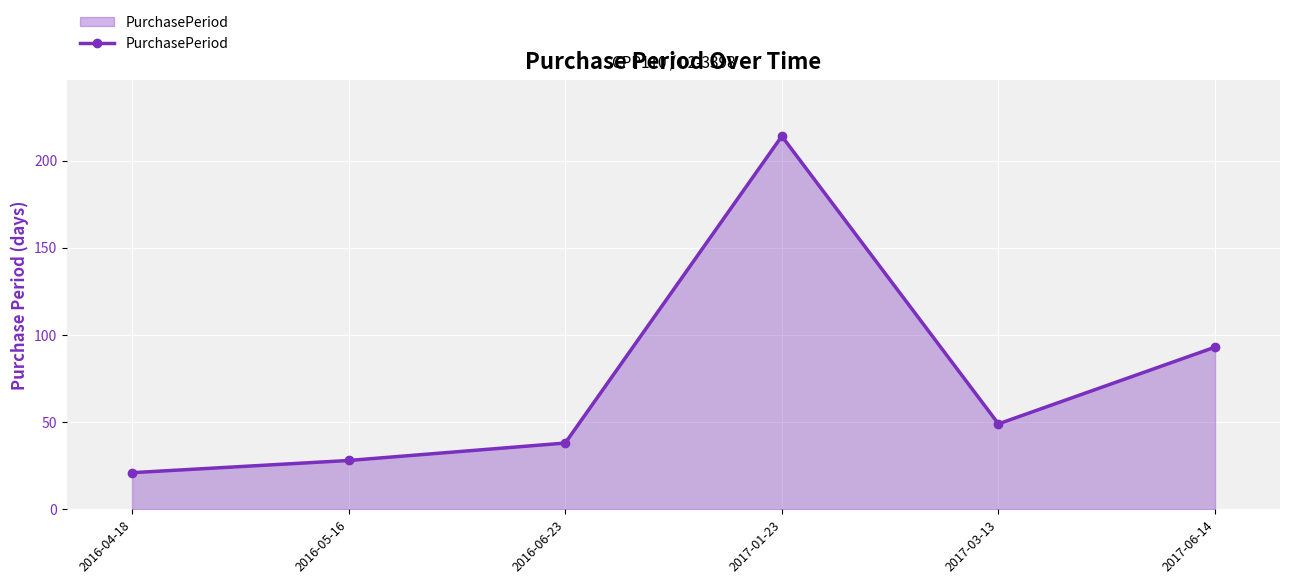

List the labels in order of value, largest first.

2017-01-23, 2017-06-14, 2017-03-13, 2016-06-23, 2016-05-16, 2016-04-18